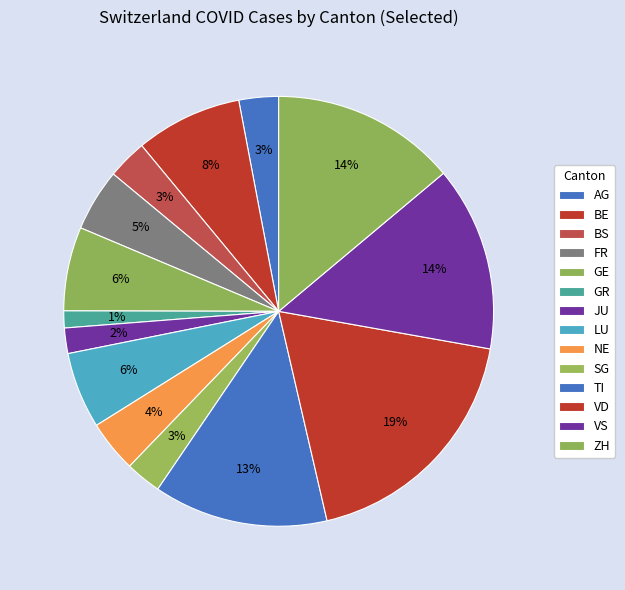

What is the ratio of the value at FR to the value at GR?

3.7